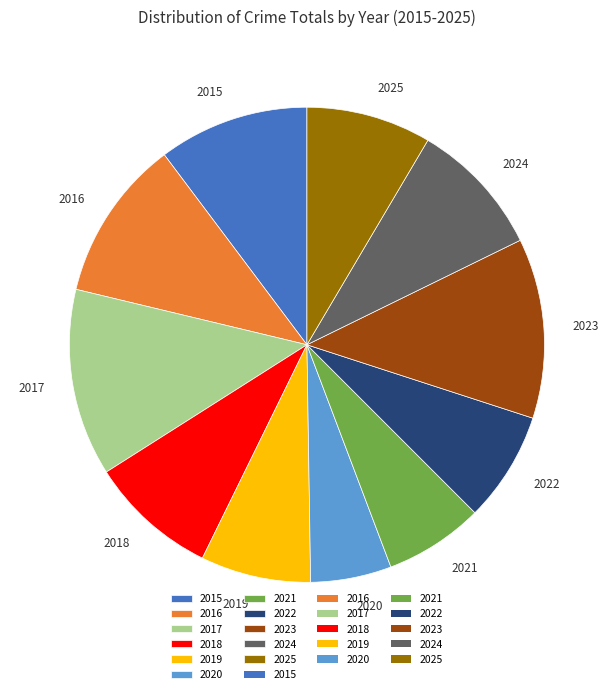

Is it true that 2018 is 9% of the pie?

True